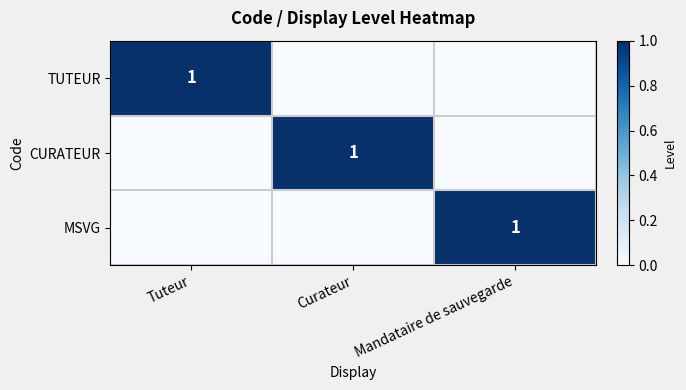

The TUTEUR series shows 0 at Tuteur. True or false?

False